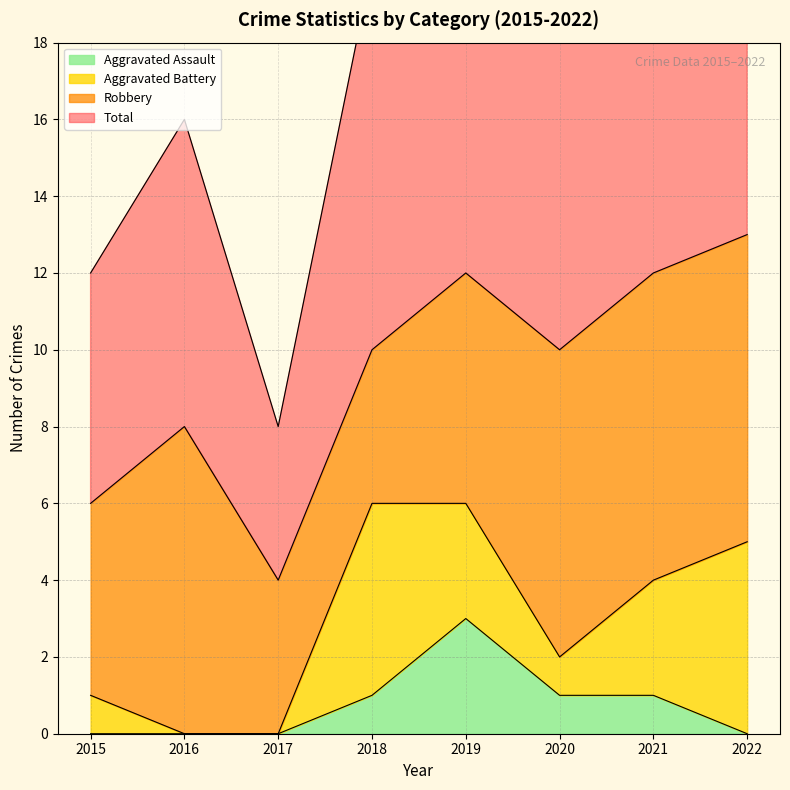

Does the chart display data point markers on the line(s)?

No